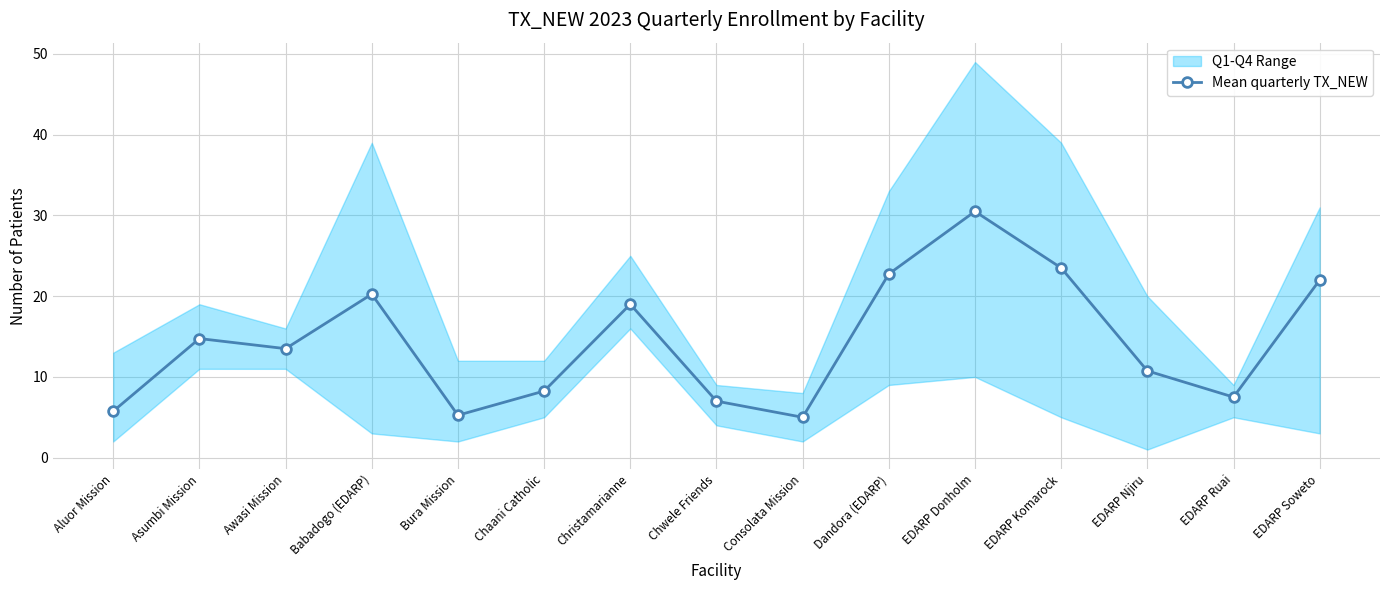

Is it true that Mean quarterly TX_NEW equals 29.0 at EDARP Soweto?

False